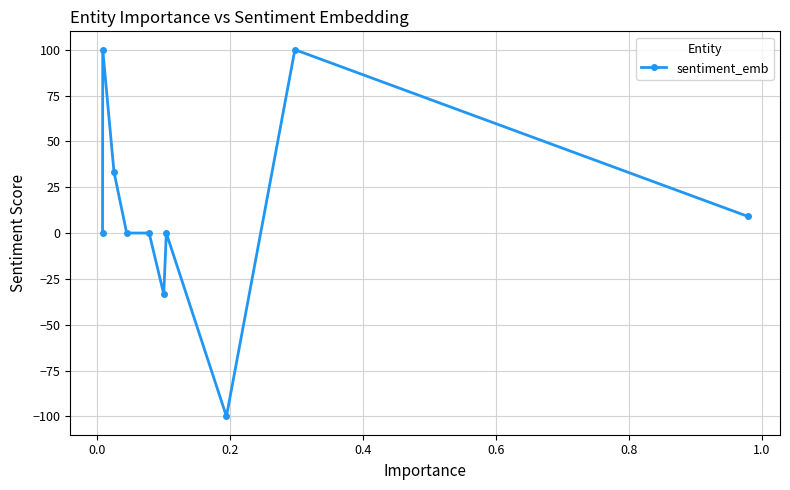

What is the difference between the maximum and minimum values?

200.0